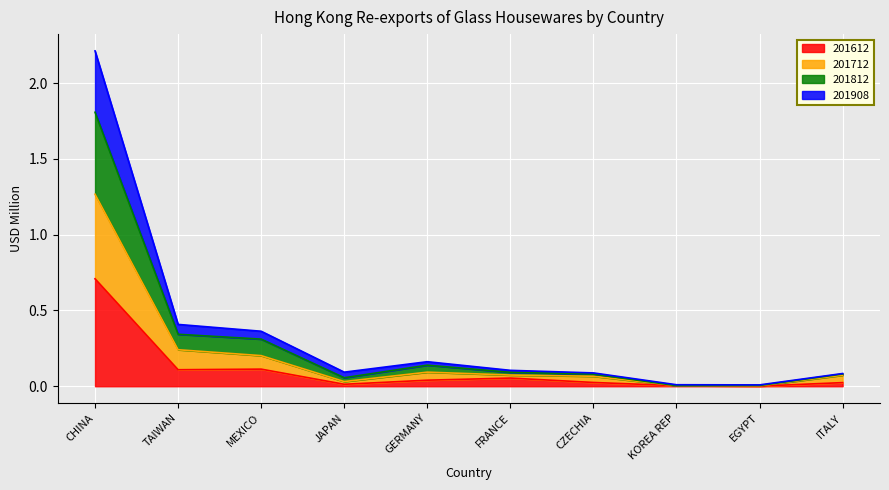

Is the value of 201908 at EGYPT greater than the value of 201612 at FRANCE?

No